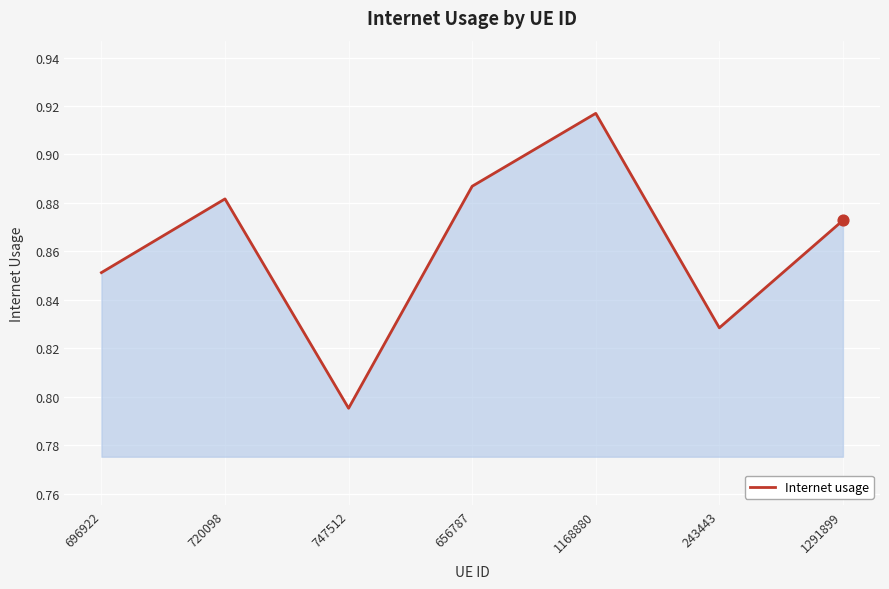

Which has a higher value, 747512 or 1168880?

1168880